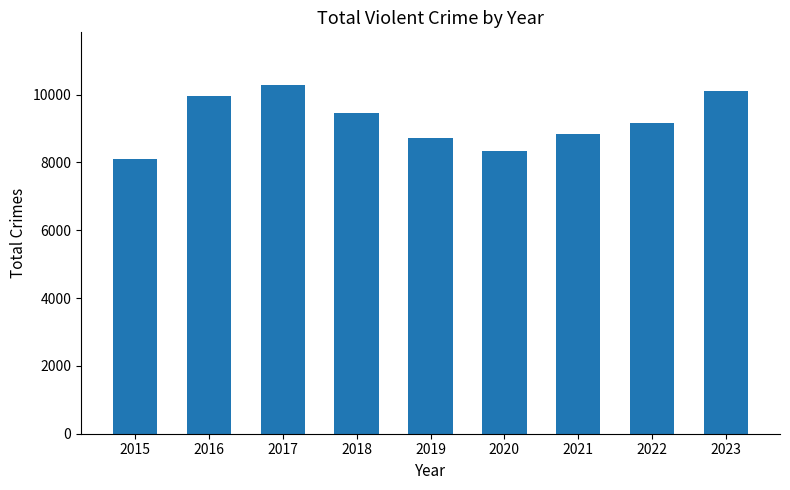

The chart shows a value of 5914 at 2017. True or false?

False